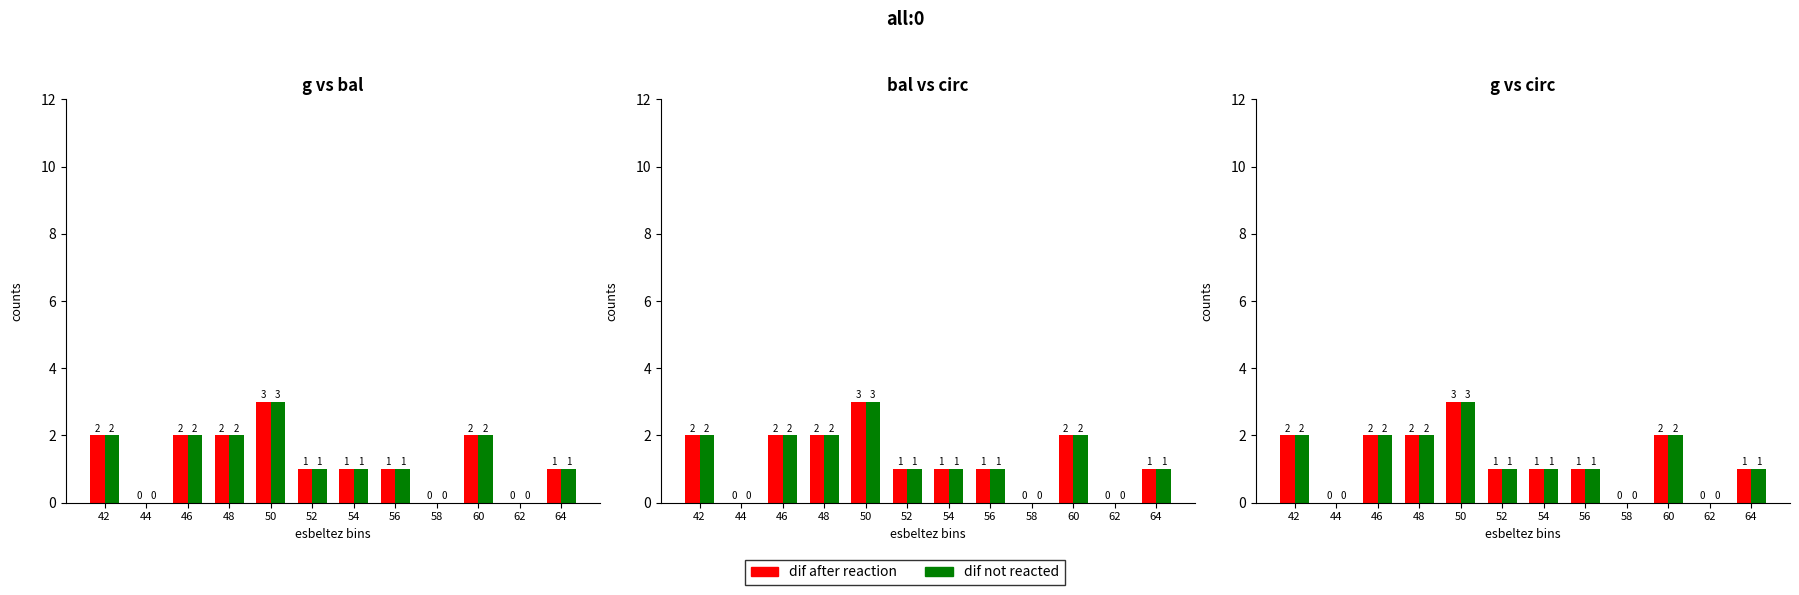

Which has a higher value, 56 or 54?

56